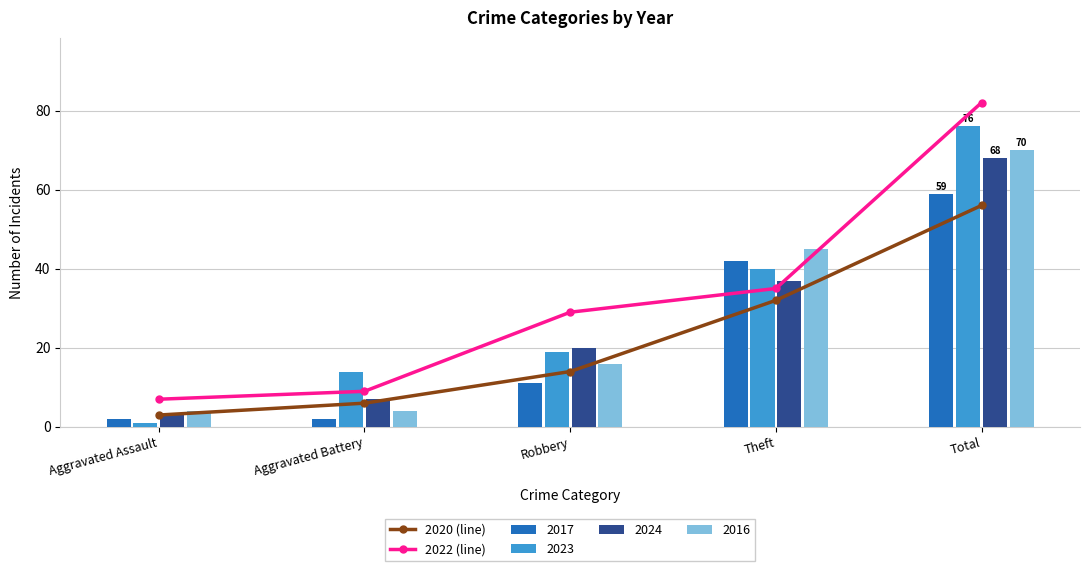

Reading right to left, extract all data points from this chart.

2020 (line): 56	32	14	6	3
2022 (line): 82	35	29	9	7